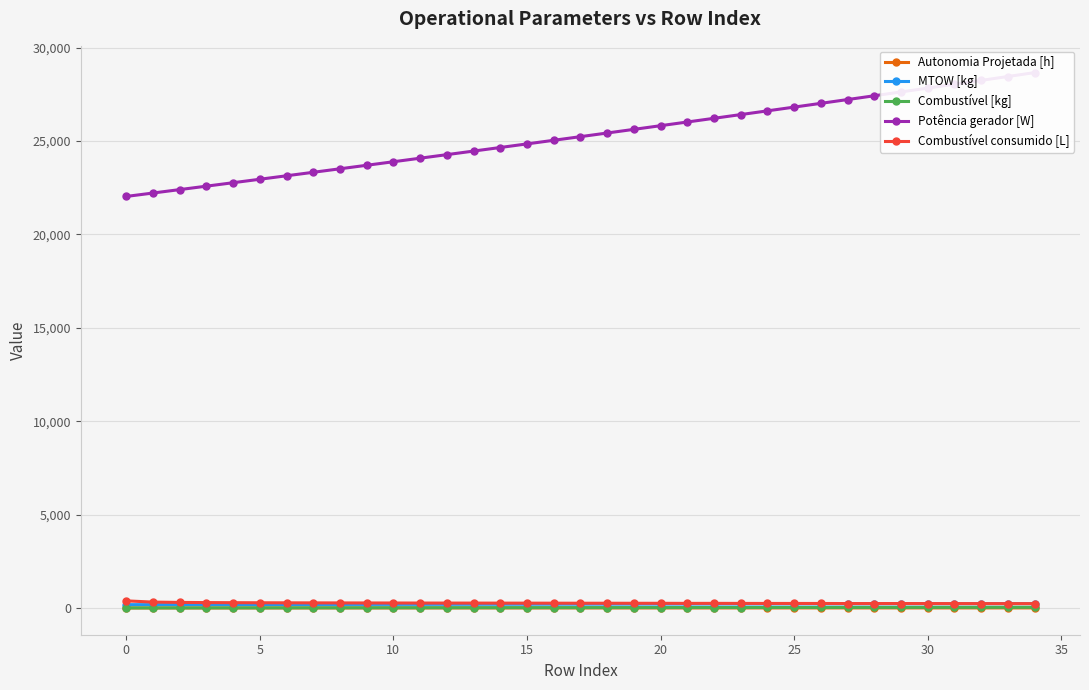

How many values in the Autonomia Projetada [h] series exceed 1?

25